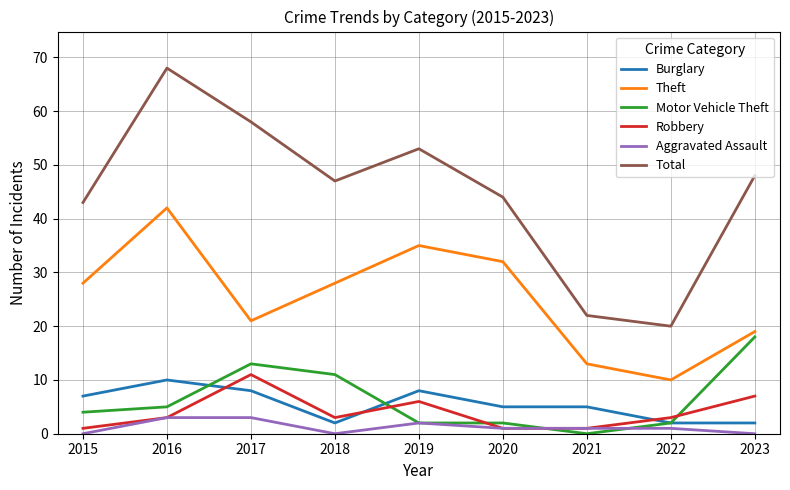

What is the difference between the maximum and minimum values in the Total series?

48